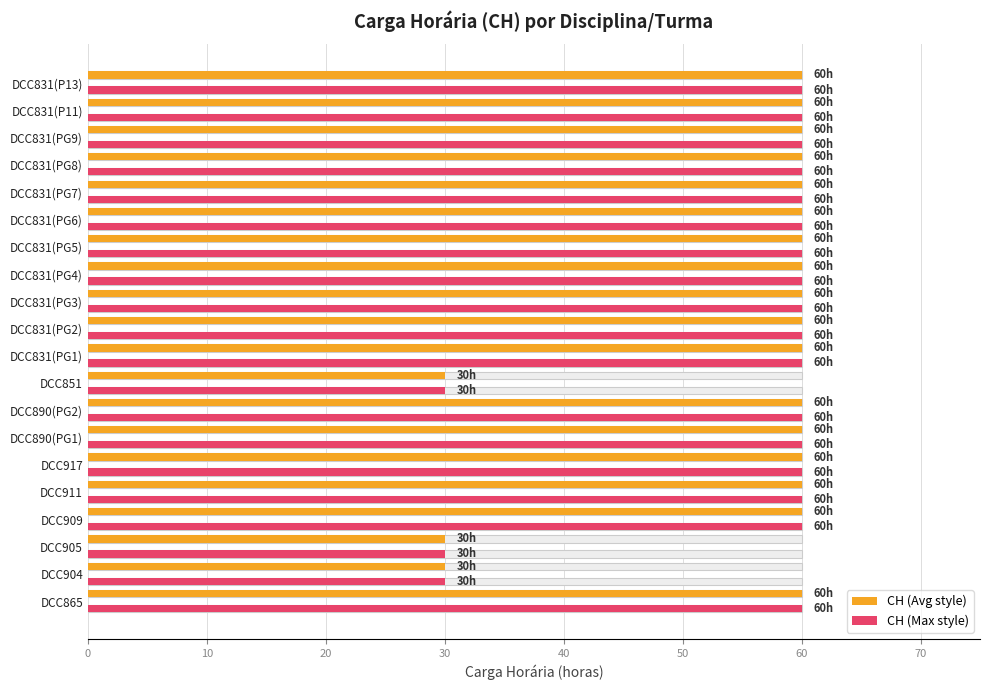

Rank the series at DCC865 from highest to lowest value.

CH (Avg style), CH (Max style)